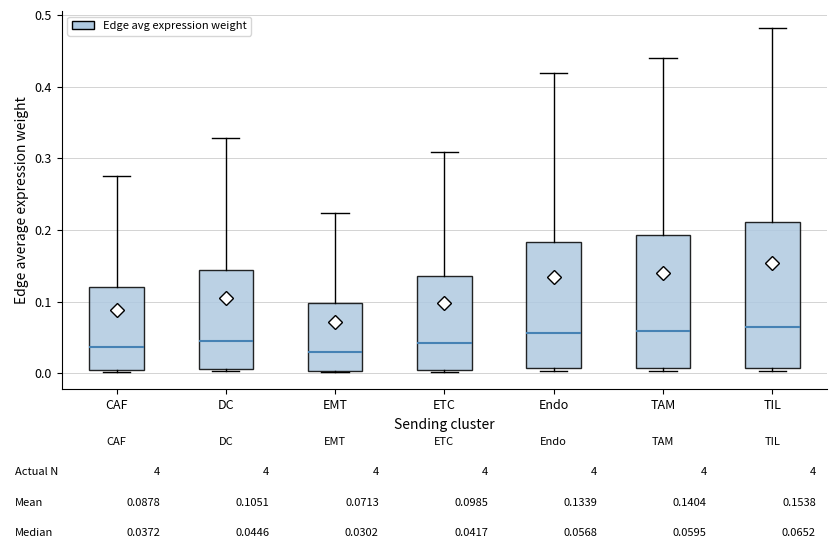

Comparing the boxes themselves (not the whiskers), which one is the tallest?

TIL